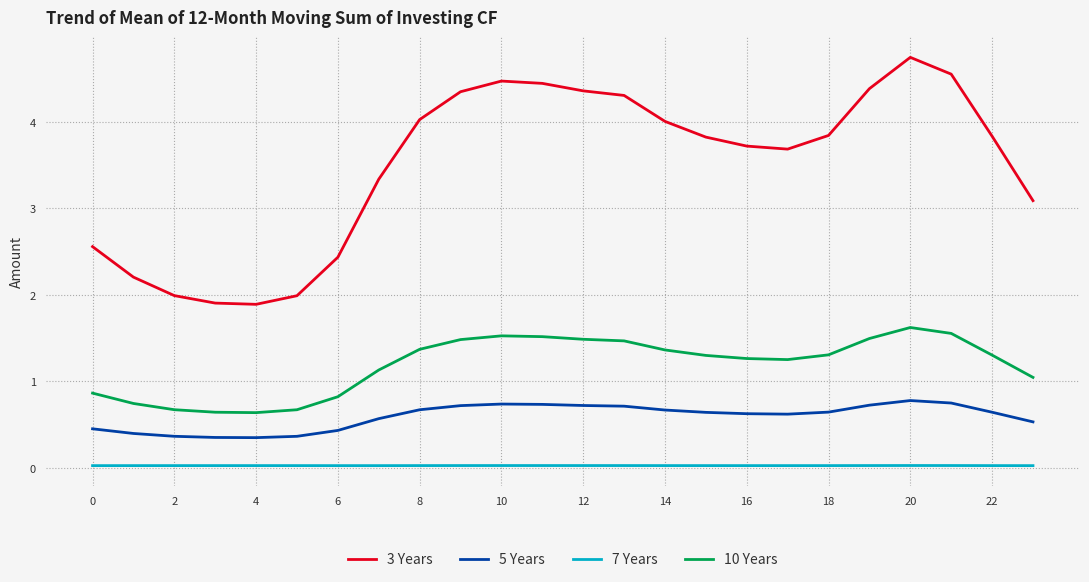

What is the difference between the maximum and minimum values in the 10 Years series?

1.0